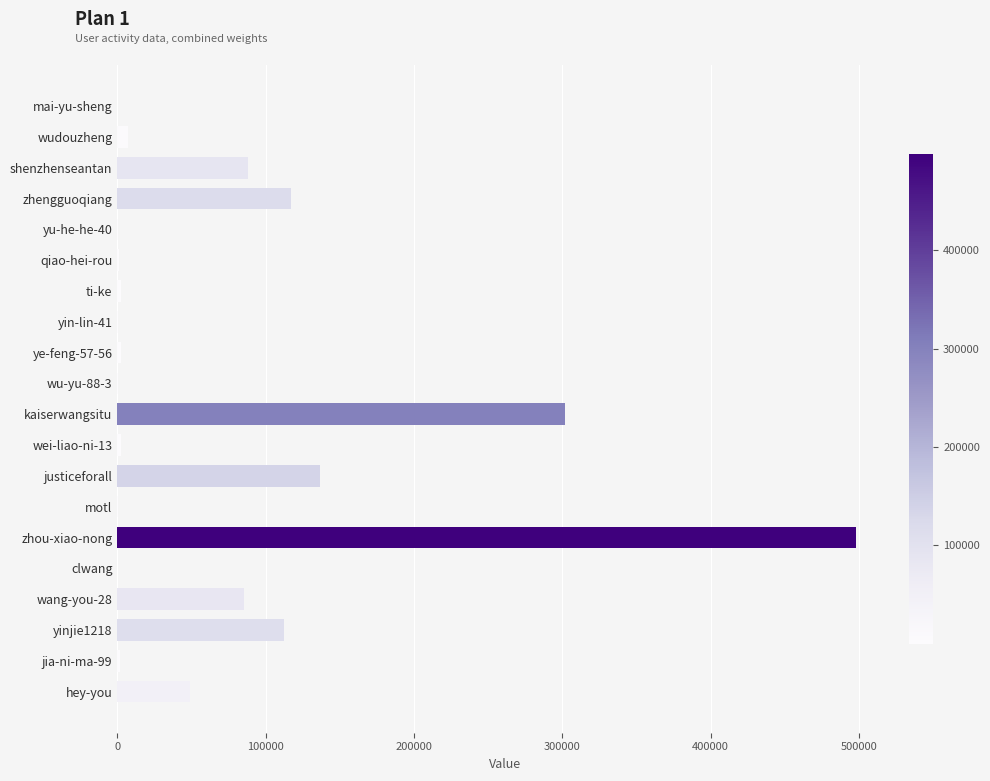

The value at zhou-xiao-nong is 870433. True or false?

False